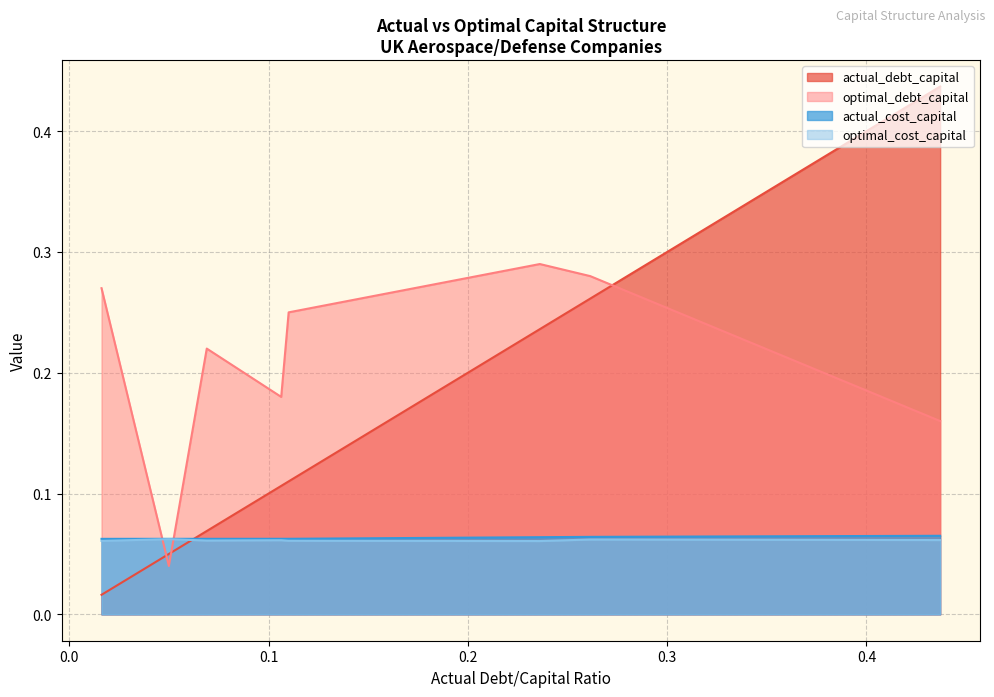

How many lines are shown in the chart?

4